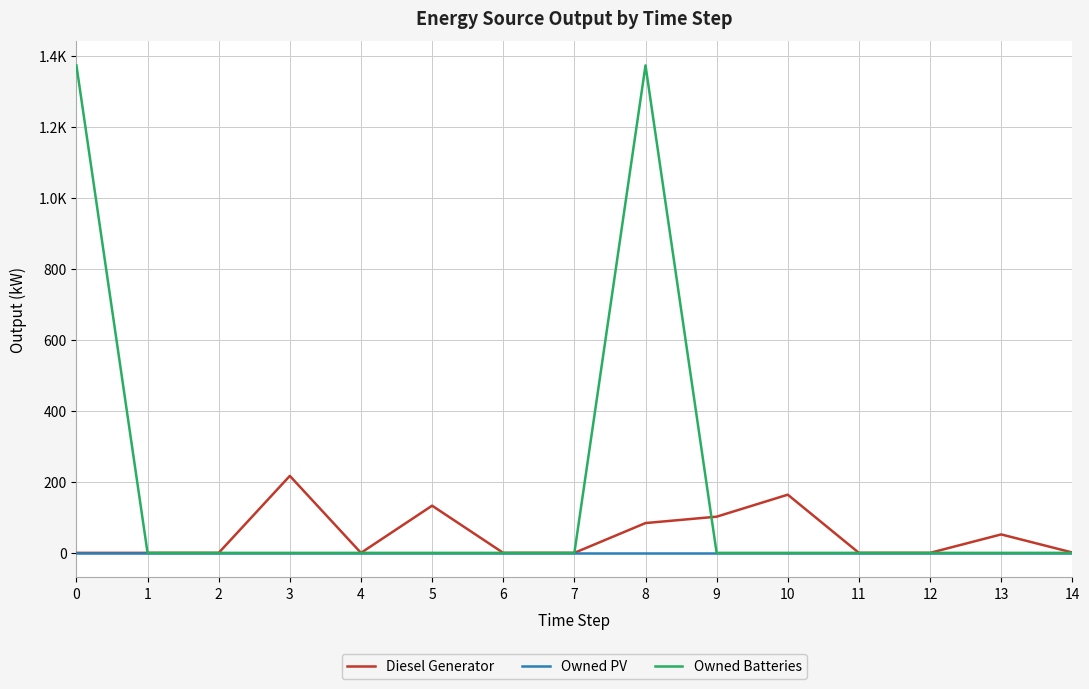

Rank the series by their maximum value, from highest to lowest.

Owned Batteries, Diesel Generator, Owned PV